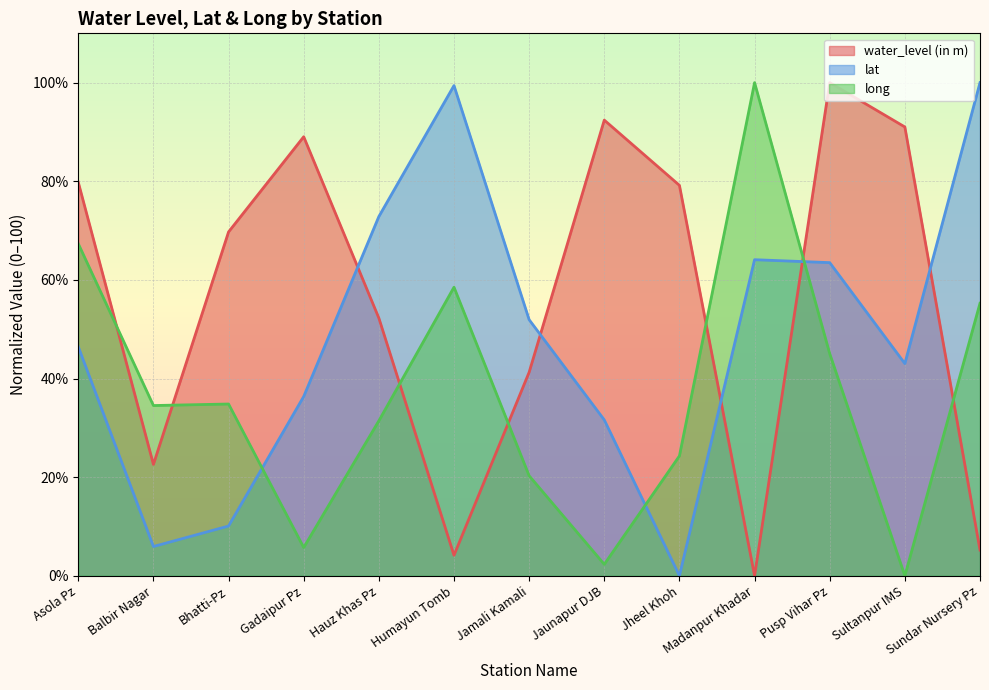

In lat, how many points are lower than both neighbors (excluding endpoints)?

3